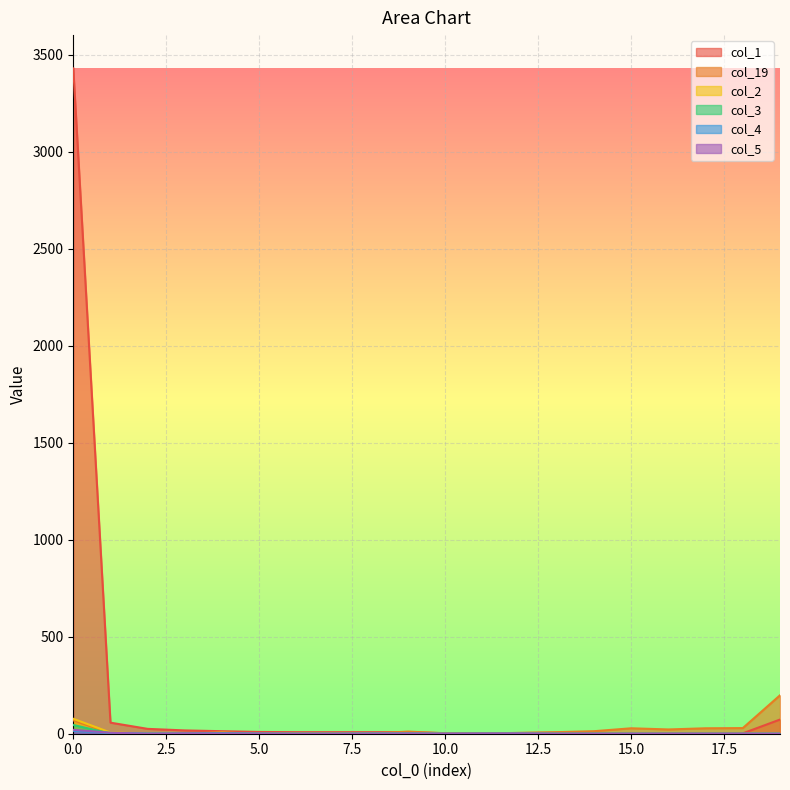

What are all the series names shown in the legend?

col_1, col_19, col_2, col_3, col_4, col_5